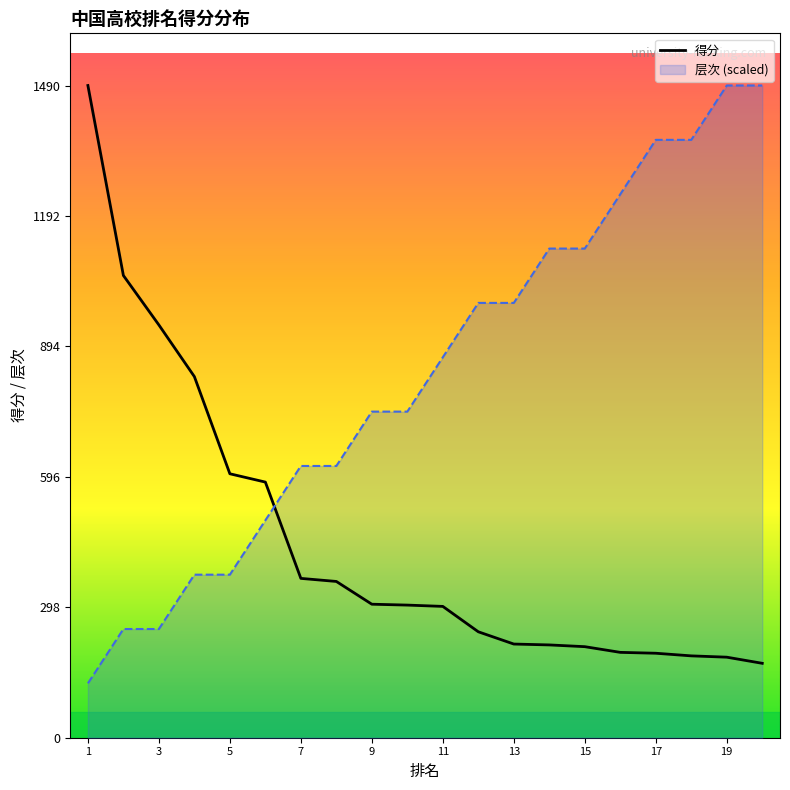

Between 1 and 3, which series saw the biggest shift?

得分